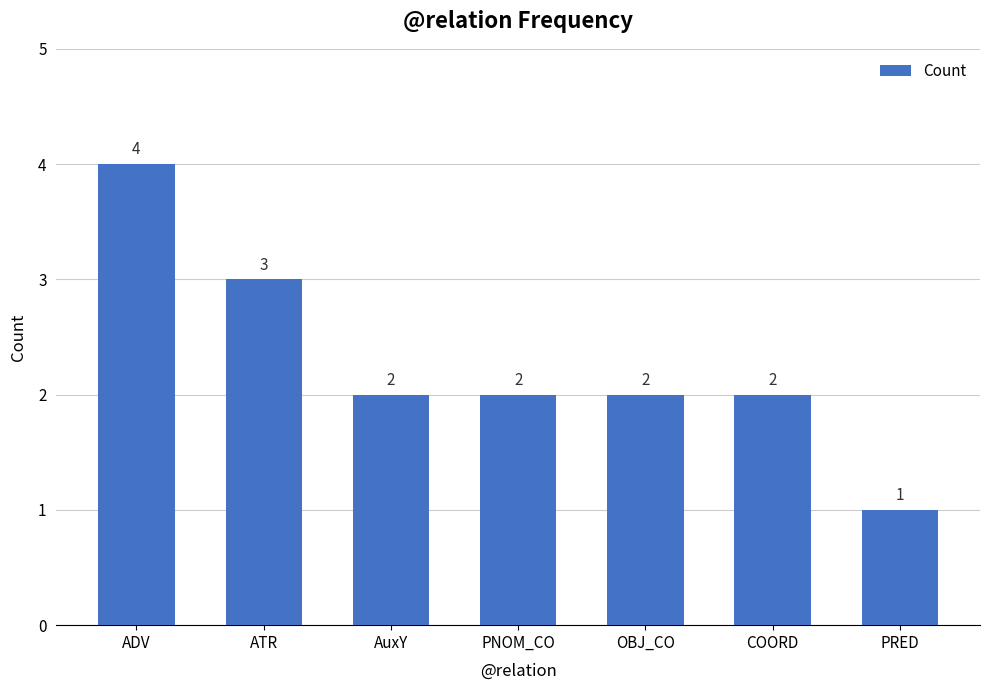

Reading left to right, transcribe all the data shown in this chart.

ADV=4	ATR=3	AuxY=2	PNOM_CO=2	OBJ_CO=2	COORD=2	PRED=1